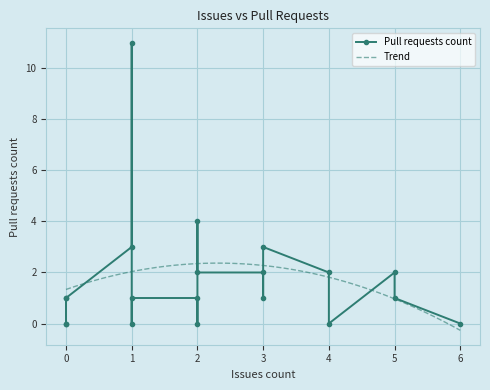

What is the value of the 20th point from the left?

1